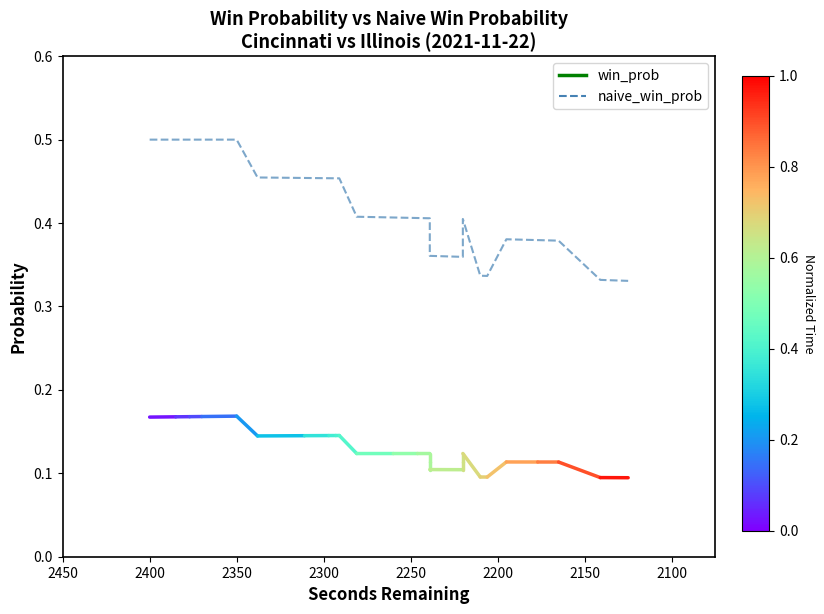

What is the maximum value shown in the chart?

0.5